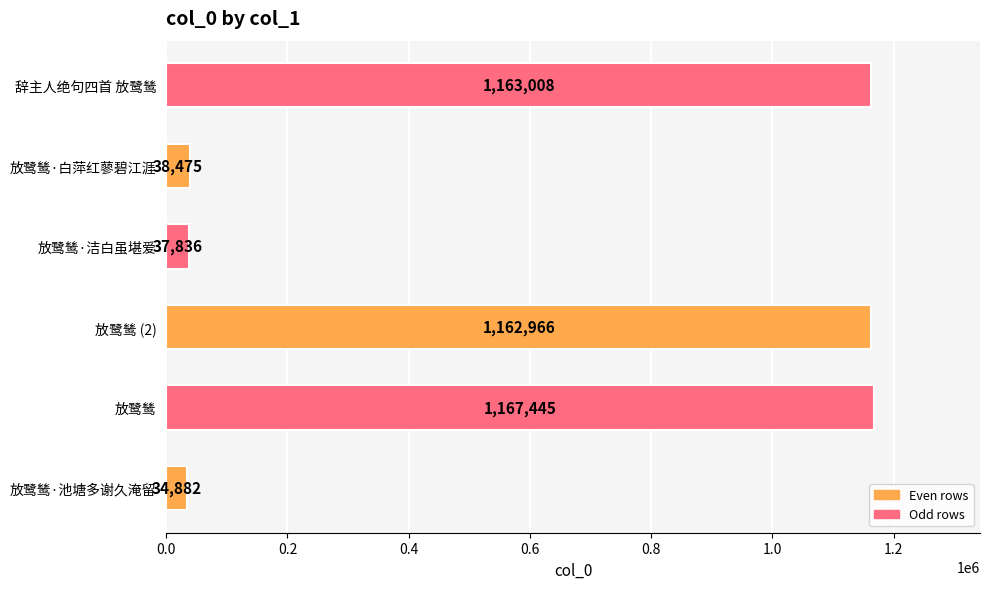

What is the smallest value displayed?

34882